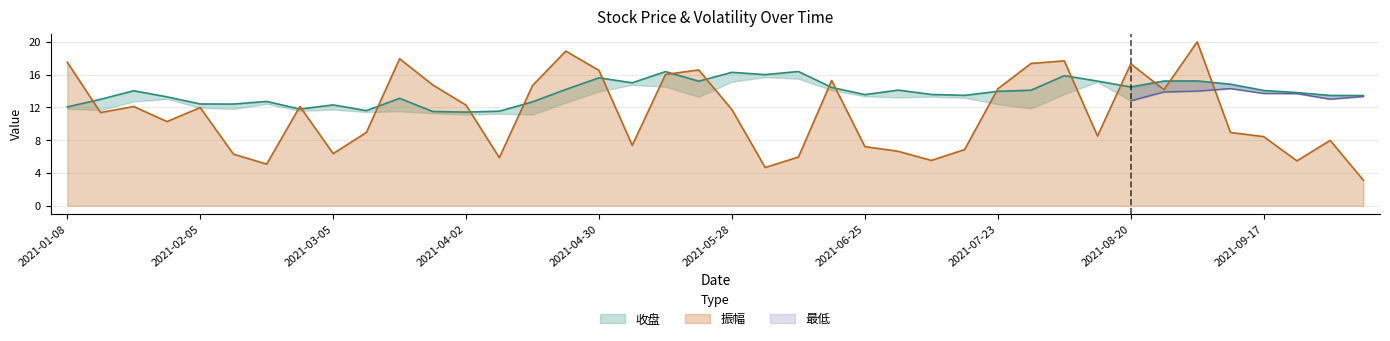

What is the highest value of the 振幅 series?

20.0